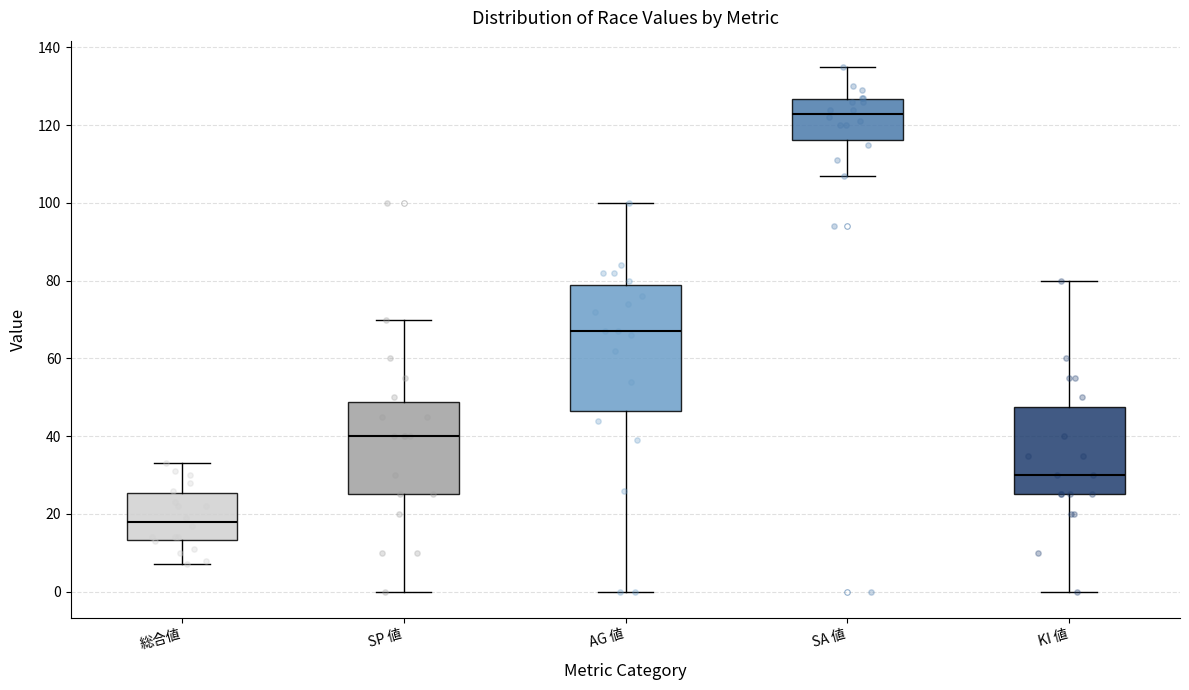

Reading left to right, transcribe this box plot: for each box, give where its median line is, the range the box spans, and where its two whiskers end, as read against the y-axis. The values are not printed on the chart, so give them approximately, as read against the axis.

総合値: median 18, box 14 to 26, whiskers 8 to 34
SP 値: median 40, box 26 to 48, whiskers 0 to 70
AG 値: median 68, box 46 to 80, whiskers 0 to 100
SA 値: median 124, box 116 to 126, whiskers 108 to 136
KI 値: median 30, box 26 to 48, whiskers 0 to 80